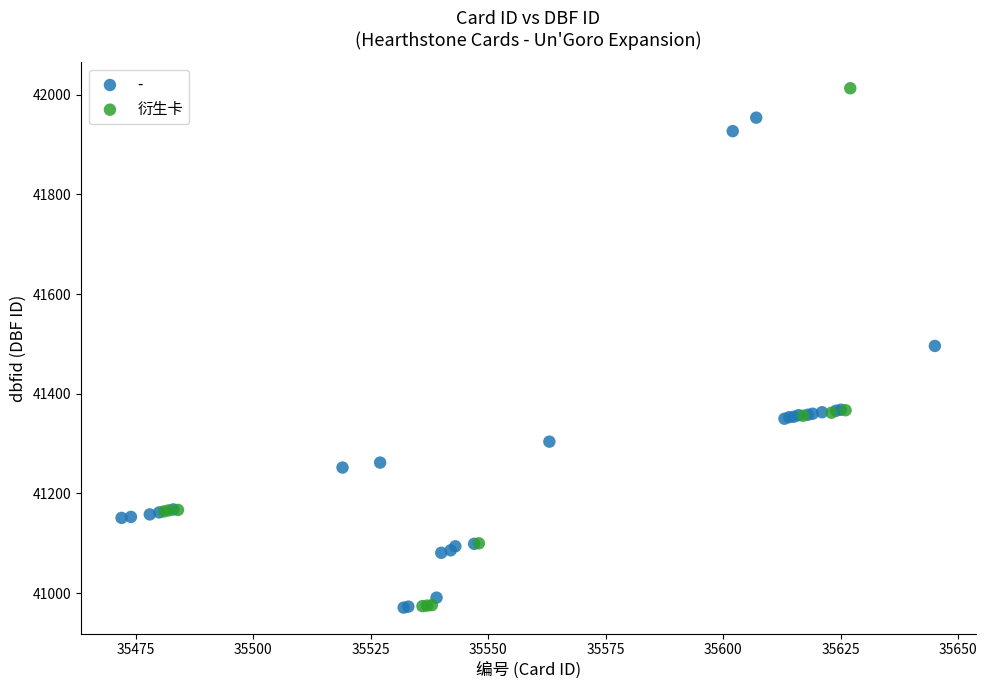

Which series contains the highest Y value?

衍生卡